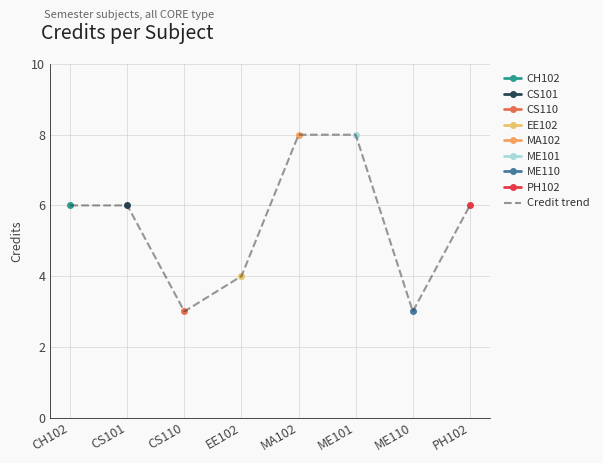

Which has a higher value, CH102 or EE102?

CH102